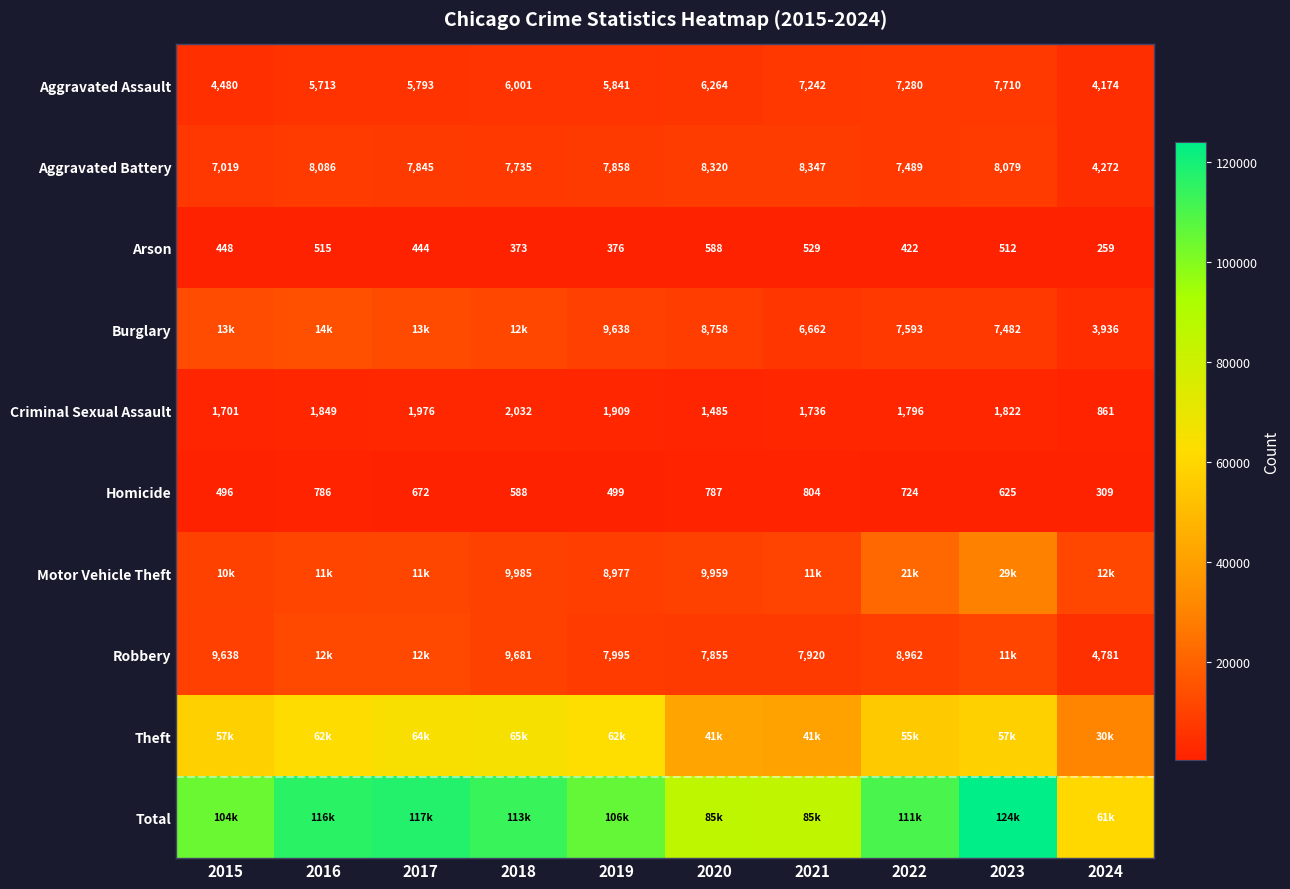

How many categories are shown in the chart?

10